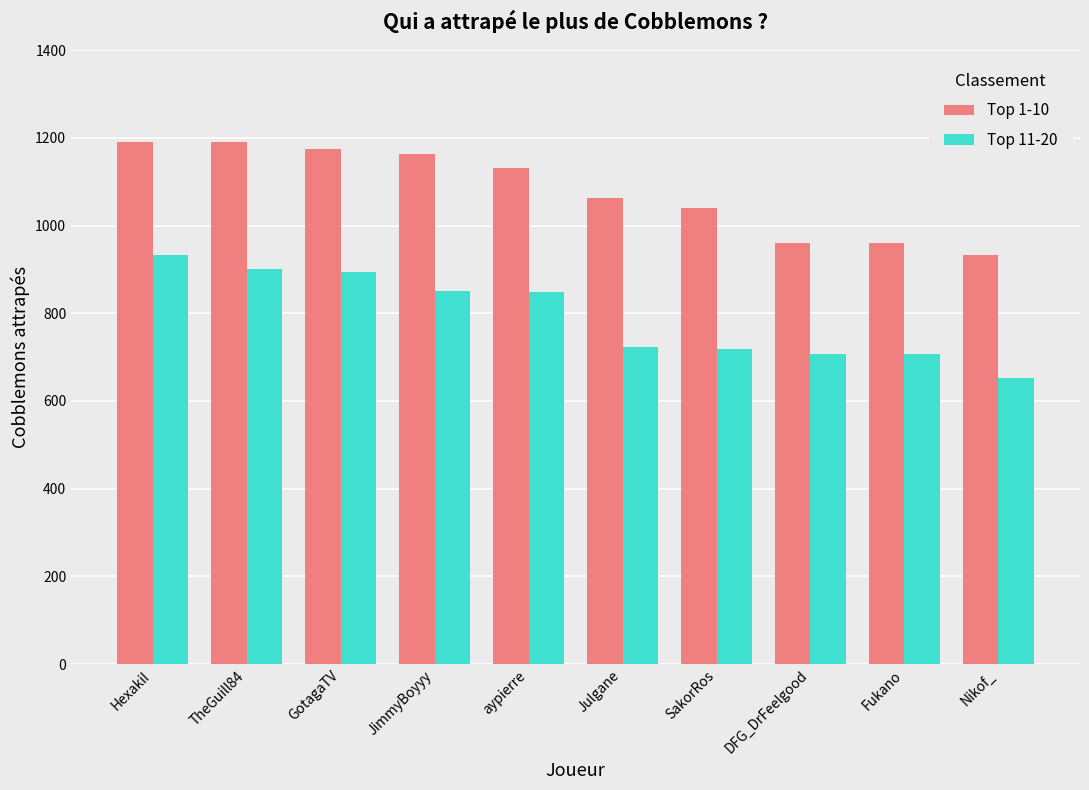

Which series has the widest spread of values?

Top 11-20